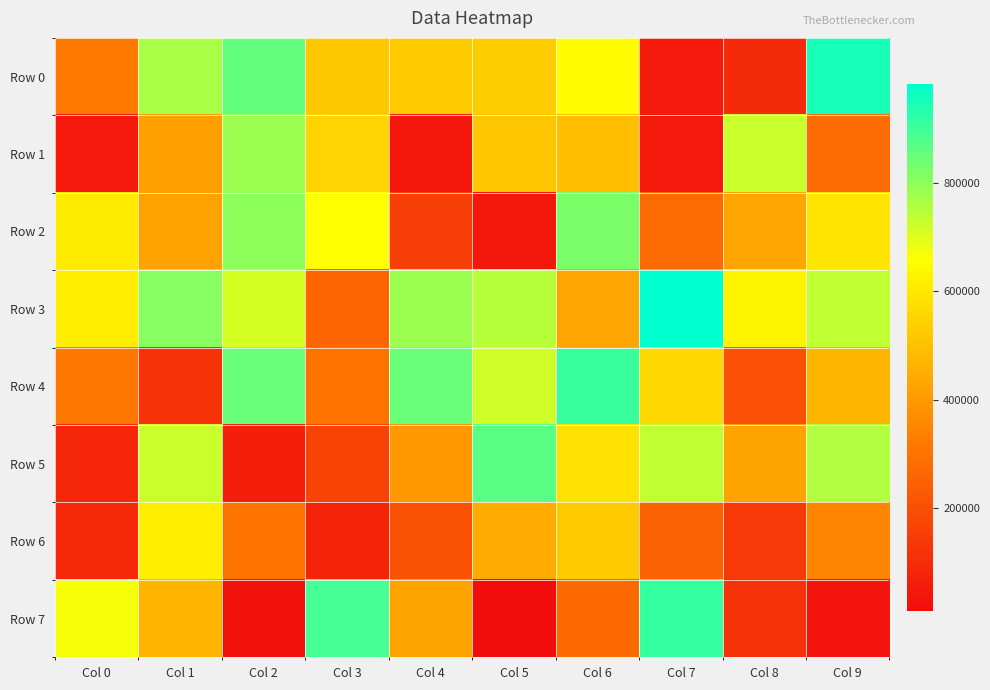

At which category is the sum across all series the highest?

Col 6